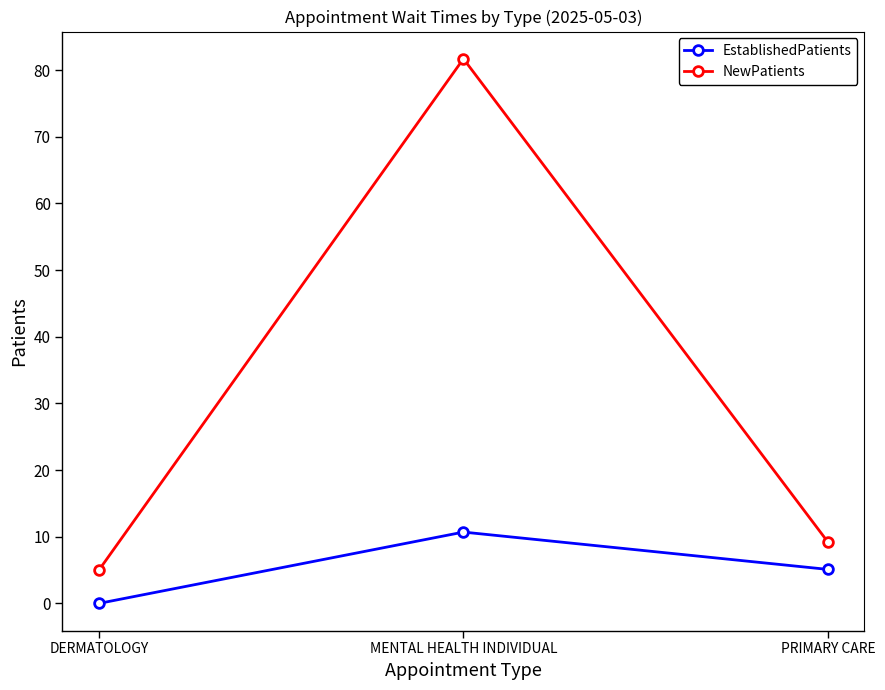

At which category is the sum across all series the highest?

MENTAL HEALTH INDIVIDUAL